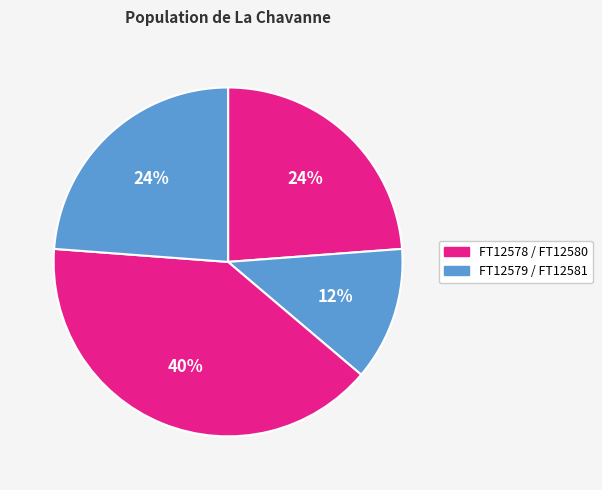

Rank the categories by value from highest to lowest.

FT12580, FT12578, FT12581, FT12579